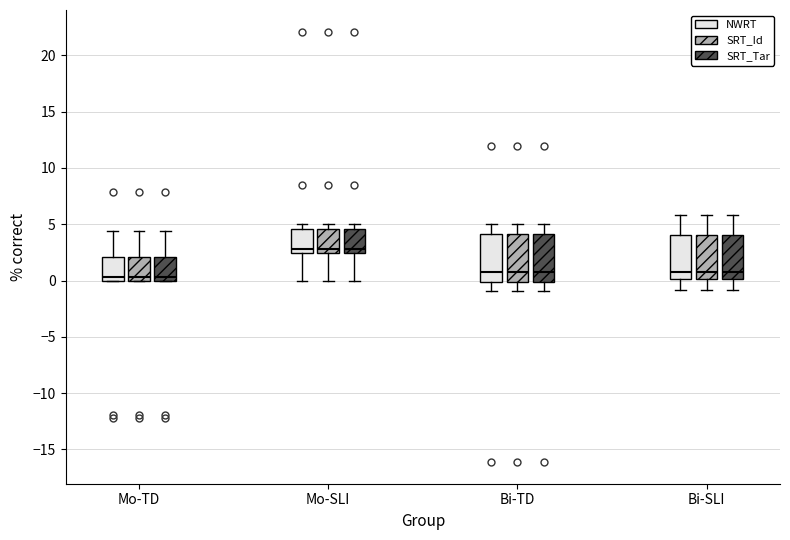

Reading left to right, read every box against the y-axis: the position of its median line, the range the box covers, and the ends of its whiskers. The values are not printed on the chart, so give them approximately, as read against the axis.

Mo-TD (NWRT): median 0.5, box 0.0 to 2.0, whiskers 0.0 to 4.5
Mo-TD (SRT_Id): median 0.5, box 0.0 to 2.0, whiskers 0.0 to 4.5
Mo-TD (SRT_Tar): median 0.5, box 0.0 to 2.0, whiskers 0.0 to 4.5
Mo-SLI (NWRT): median 3.0, box 2.5 to 4.5, whiskers 0.0 to 5.0
Mo-SLI (SRT_Id): median 3.0, box 2.5 to 4.5, whiskers 0.0 to 5.0
Mo-SLI (SRT_Tar): median 3.0, box 2.5 to 4.5, whiskers 0.0 to 5.0
Bi-TD (NWRT): median 1.0, box 0.0 to 4.0, whiskers -1.0 to 5.0
Bi-TD (SRT_Id): median 1.0, box 0.0 to 4.0, whiskers -1.0 to 5.0
Bi-TD (SRT_Tar): median 1.0, box 0.0 to 4.0, whiskers -1.0 to 5.0
Bi-SLI (NWRT): median 0.5, box 0.0 to 4.0, whiskers -1.0 to 6.0
Bi-SLI (SRT_Id): median 0.5, box 0.0 to 4.0, whiskers -1.0 to 6.0
Bi-SLI (SRT_Tar): median 0.5, box 0.0 to 4.0, whiskers -1.0 to 6.0